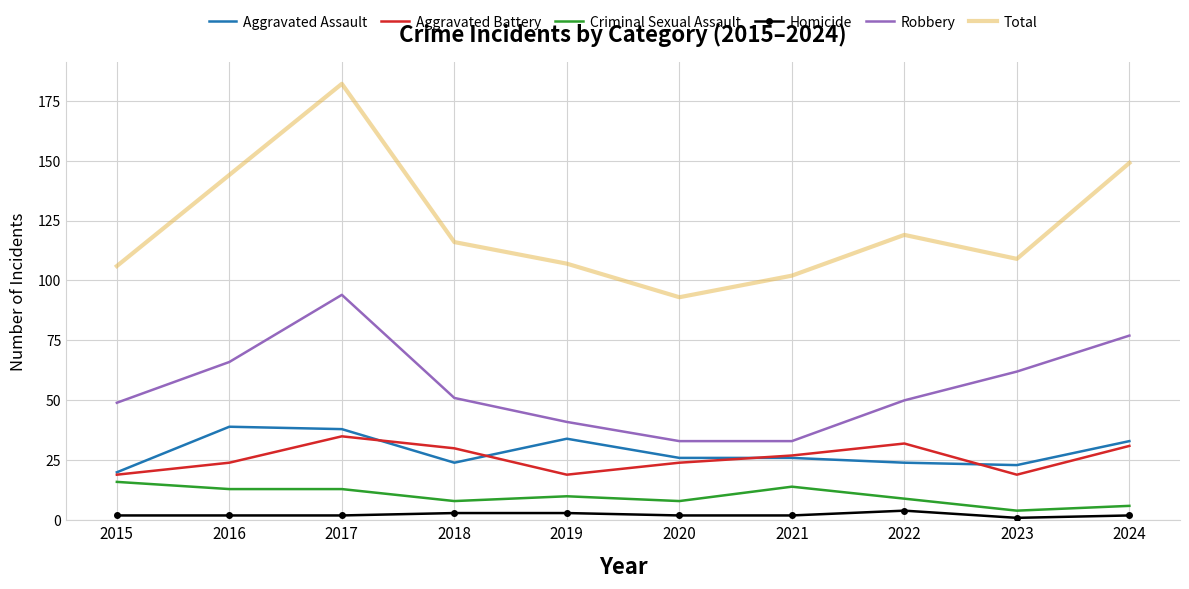

What is the smallest value displayed?

1